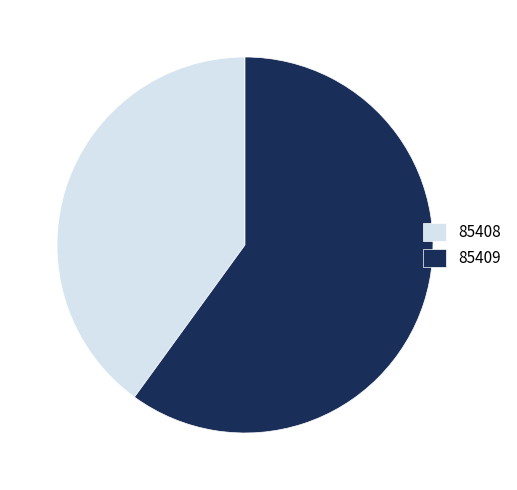

How many segments does this pie chart have?

2